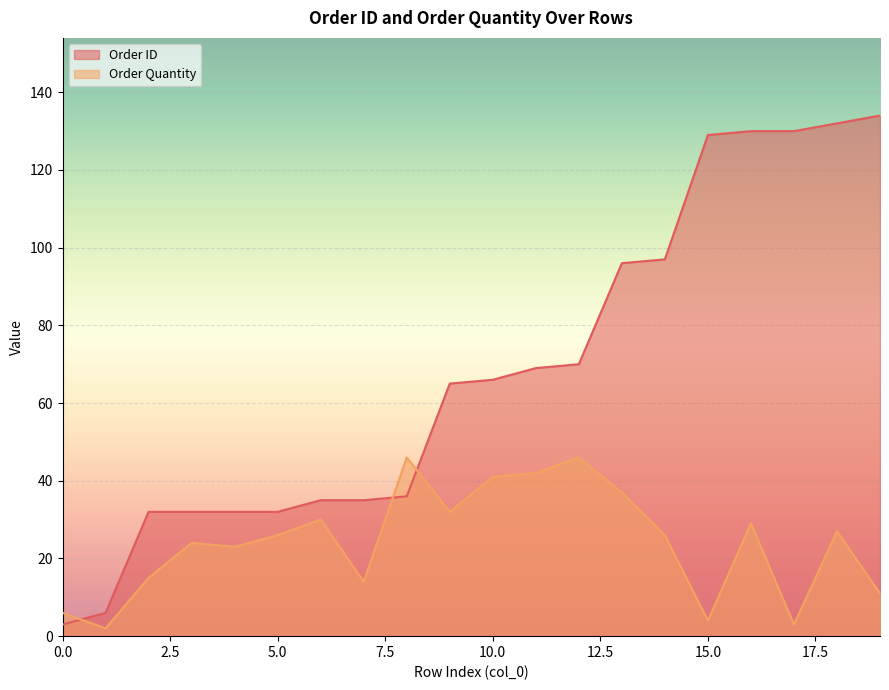

True or false: Order ID and Order Quantity cross at least once.

True